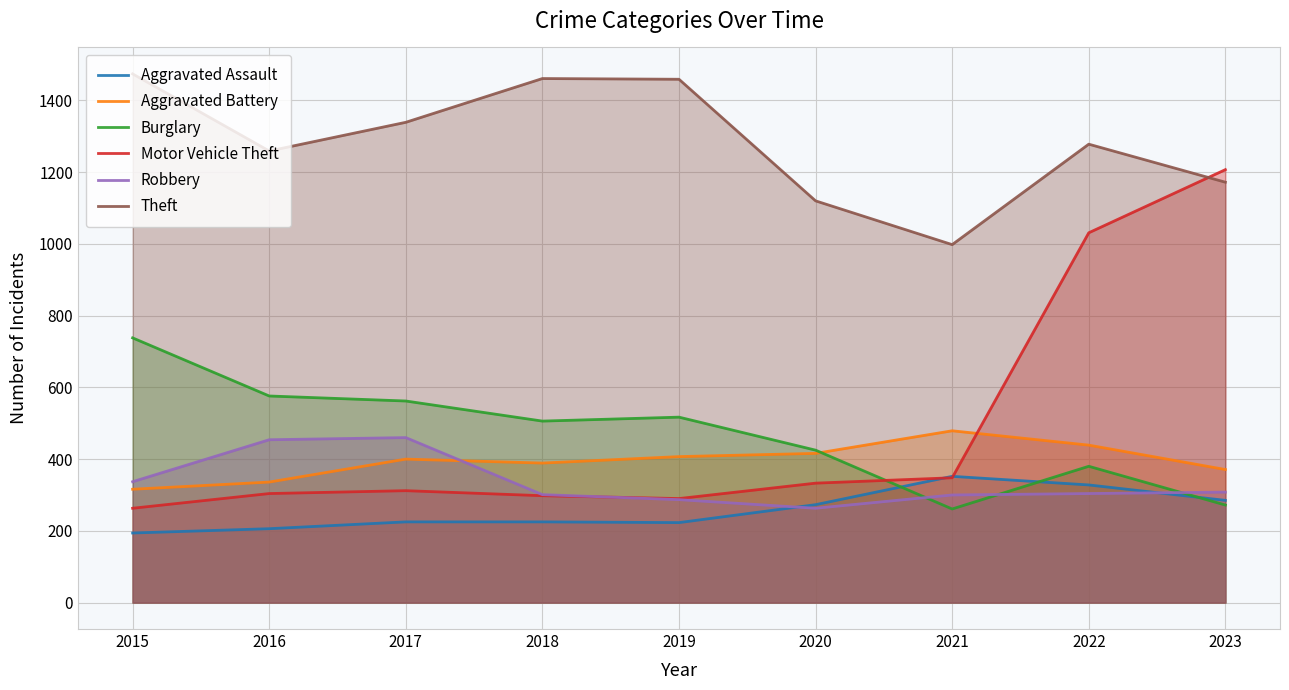

Reading left to right, what are all the values shown in this chart?

Aggravated Assault: 194	206	225	225	223	273	352	328	285
Aggravated Battery: 316	336	400	389	407	416	479	439	371
Burglary: 738	576	562	506	517	425	261	380	272
Motor Vehicle Theft: 263	304	312	298	290	333	348	1031	1207
Robbery: 337	454	460	301	287	263	300	304	308
Theft: 1474	1259	1339	1461	1459	1120	998	1278	1172